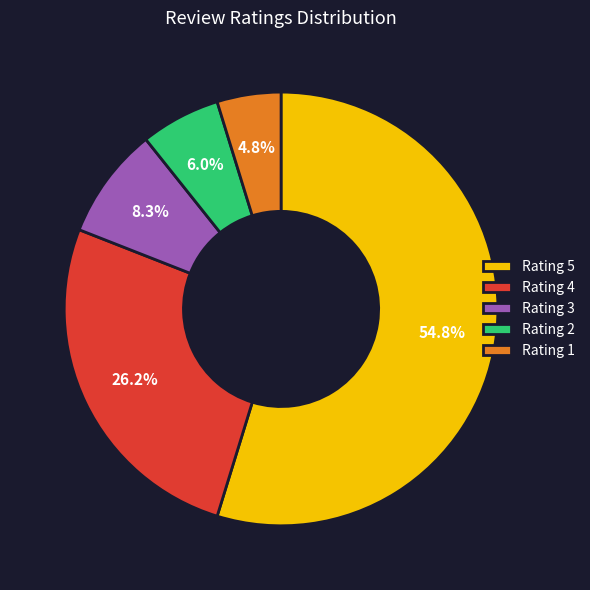

Approximately how many times larger is the value at Rating 4 compared to Rating 2?

4.4